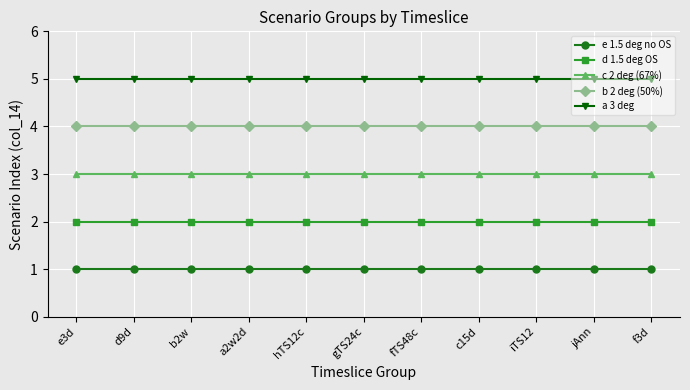

What is the difference between the highest and lowest values at c15d?

4